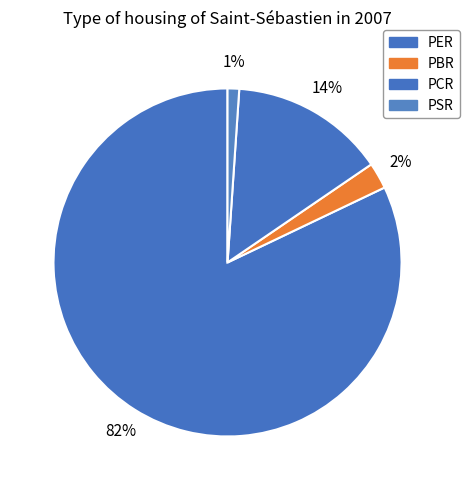

What is the total percentage of PER and PBR?

84.5%